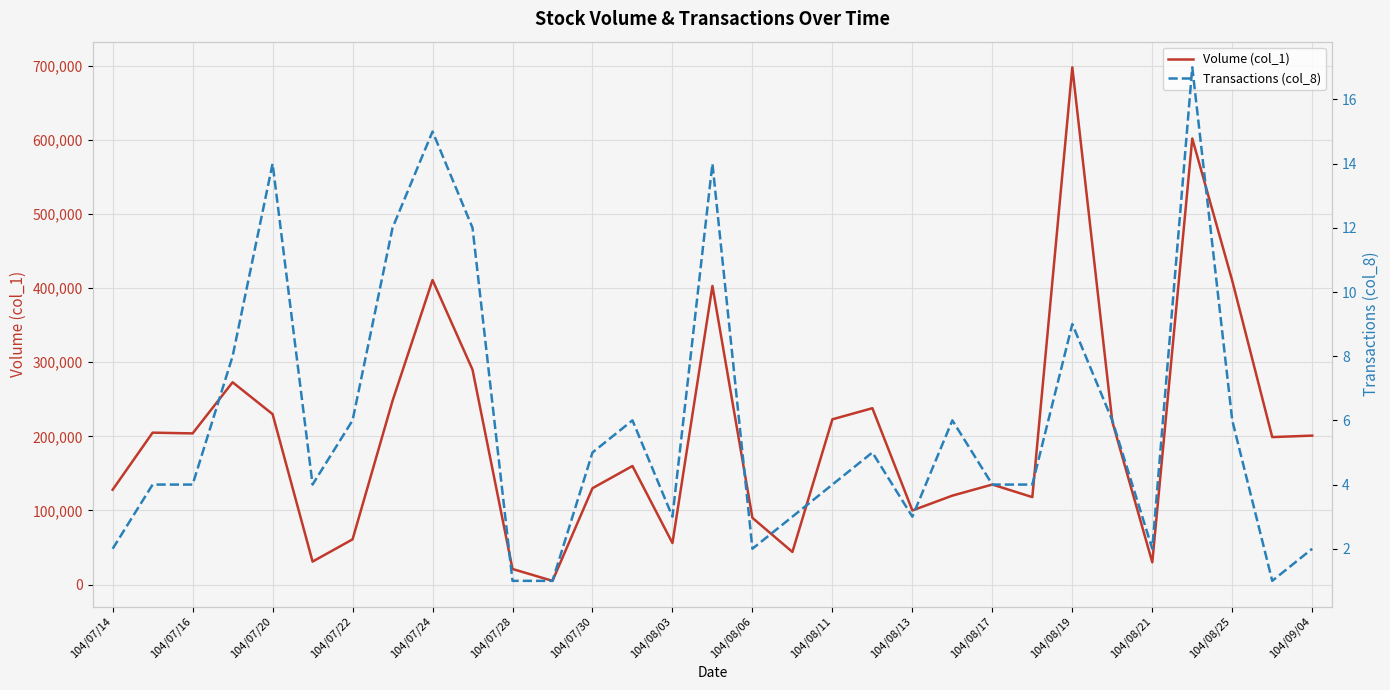

What is the difference between the highest and lowest values at 17?

43997